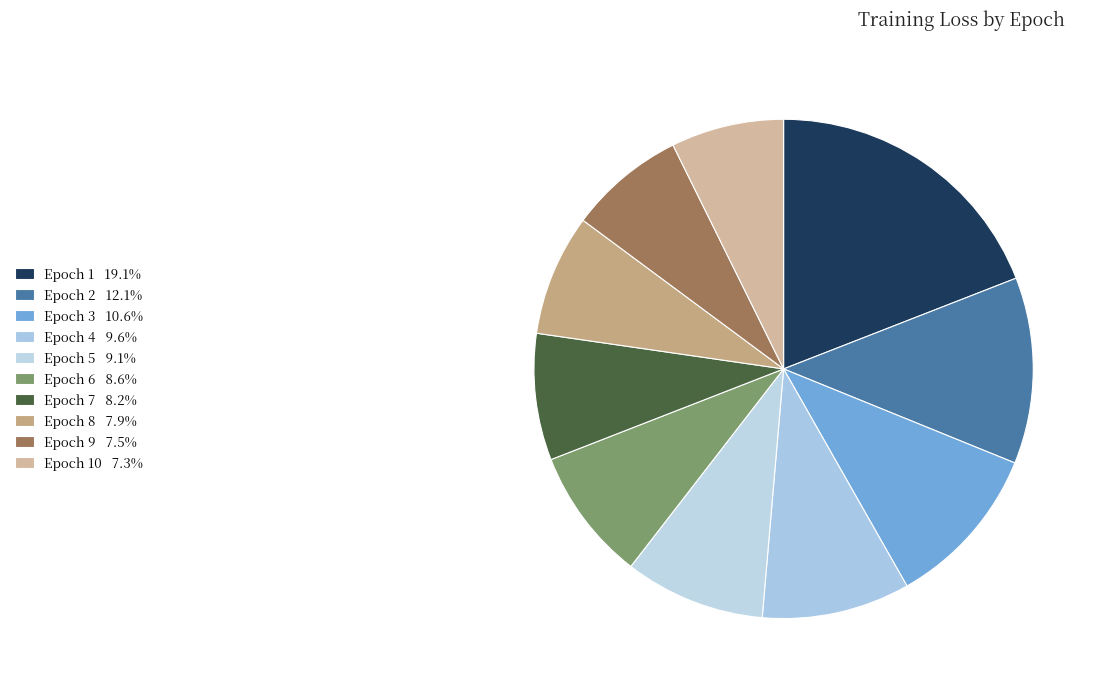

Which category has the biggest portion of the pie?

Epoch 1